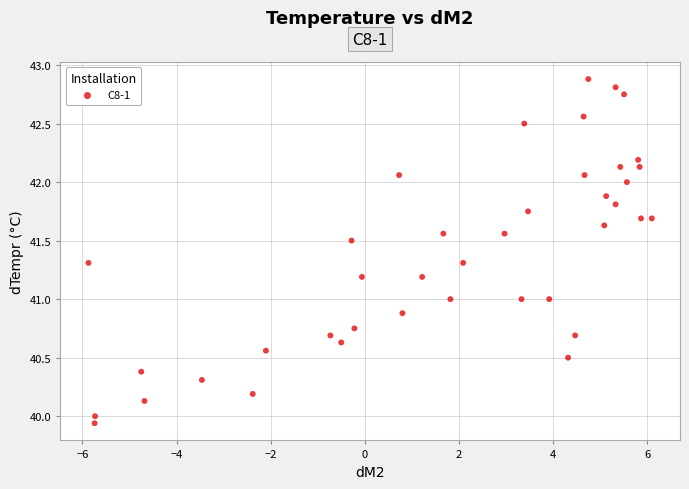

What is the range of X values (max minus min)?

12.0